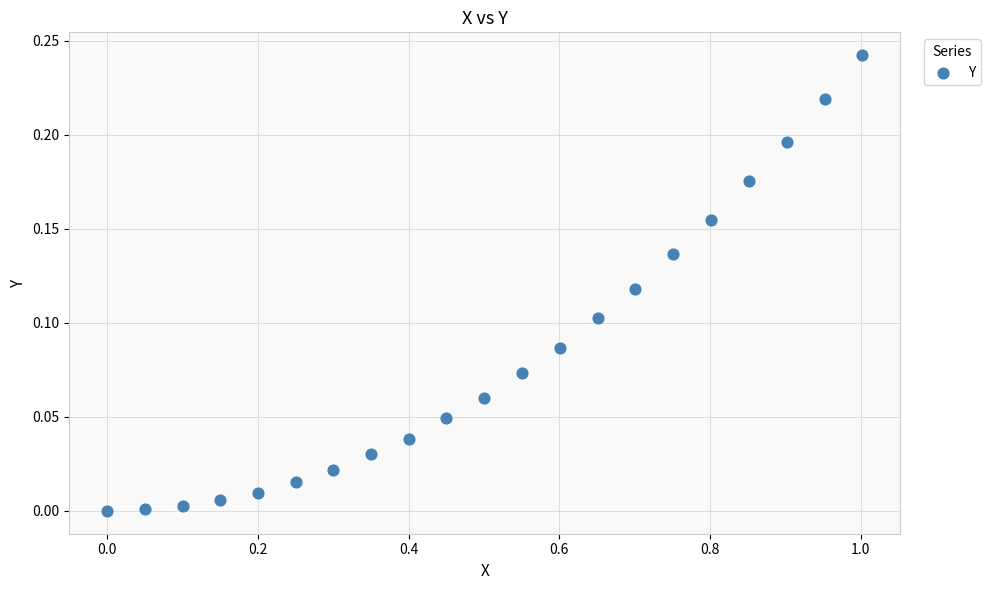

What is the range of X values (max minus min)?

1.0